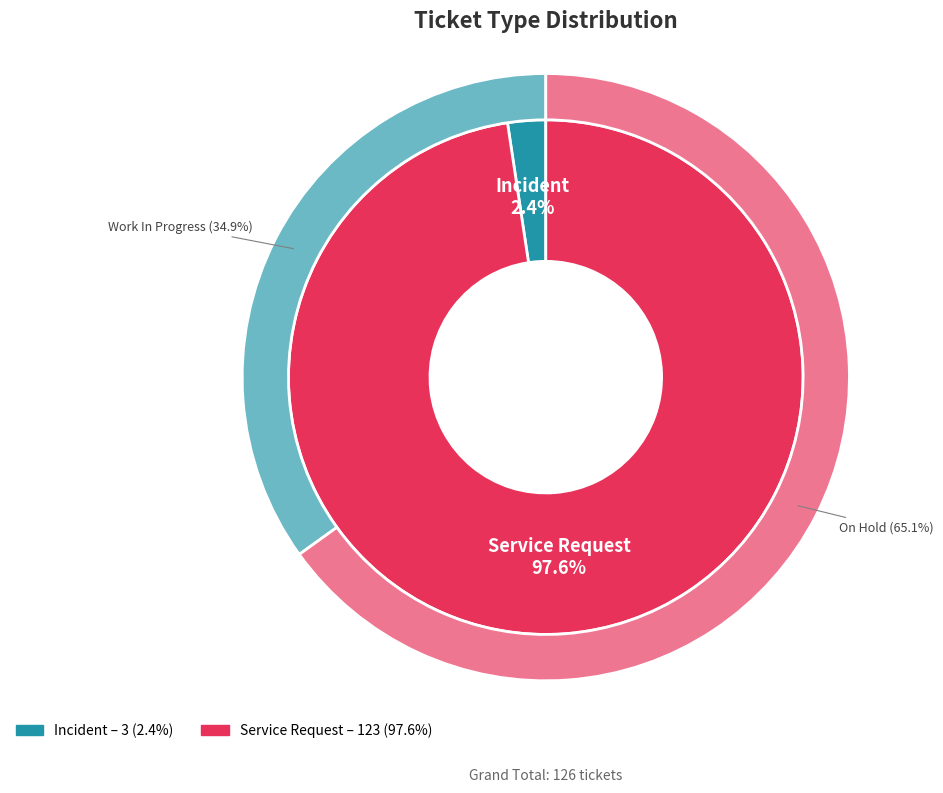

How many segments does this pie chart have?

2